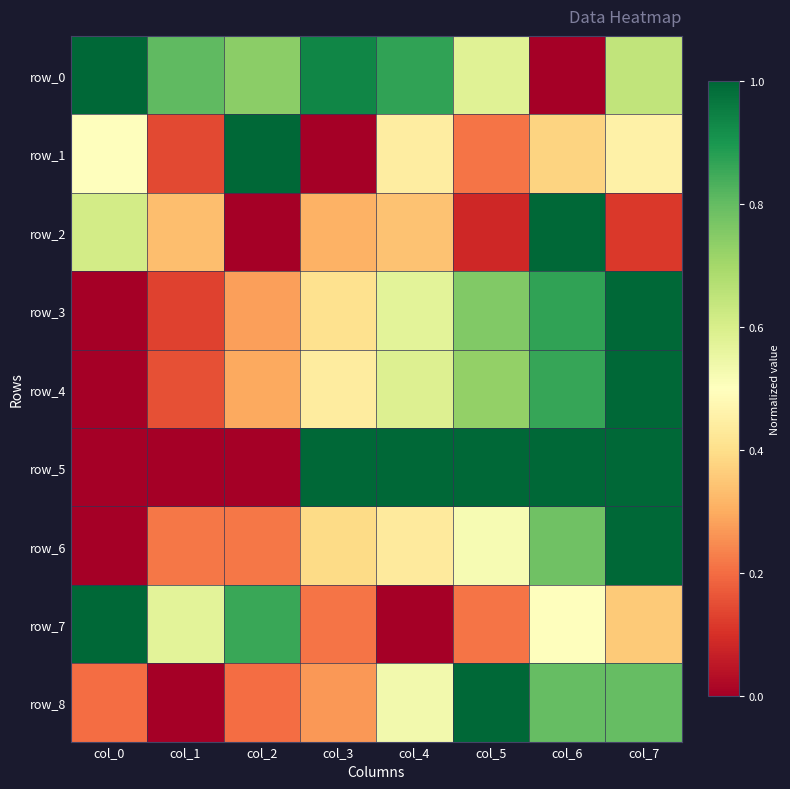

Which series has the largest range (max minus min)?

row_0